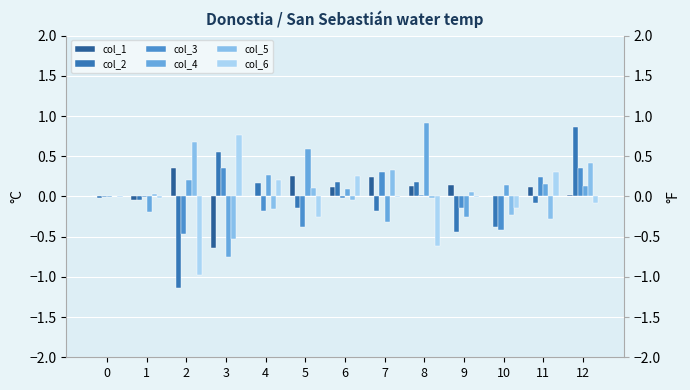

Rank the categories by col_4 value from lowest to highest.

3, 7, 9, 1, 0, 6, 12, 10, 11, 2, 4, 5, 8